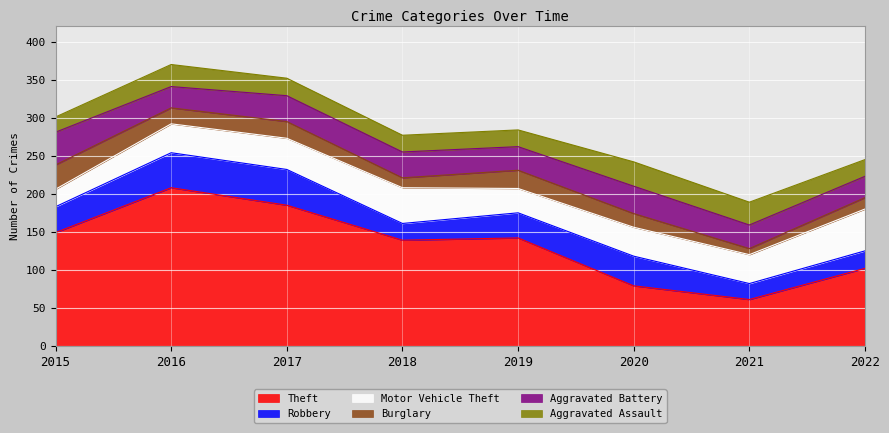

What is the minimum value for Burglary?

8